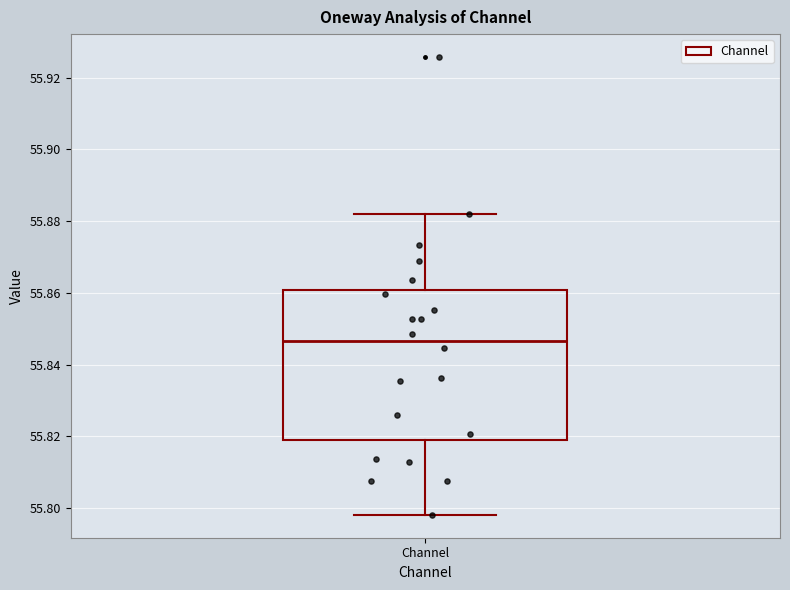

Where does the lower whisker of the box for Channel end on the y-axis? The values are not printed on the chart, so give them approximately, as read against the axis.

55.798